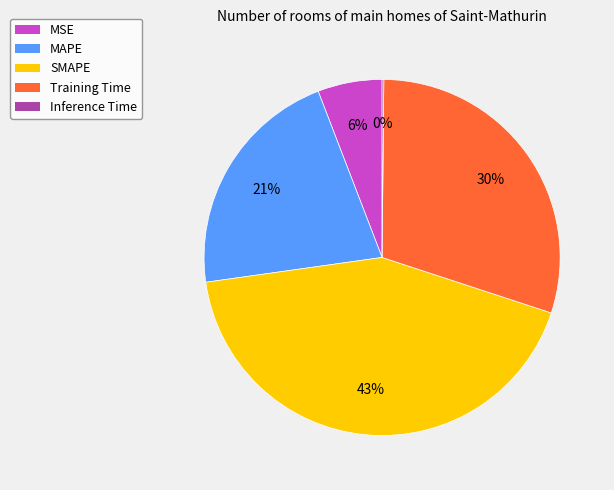

To the nearest percent, what is the difference between the SMAPE and MSE slice percentages?

37%